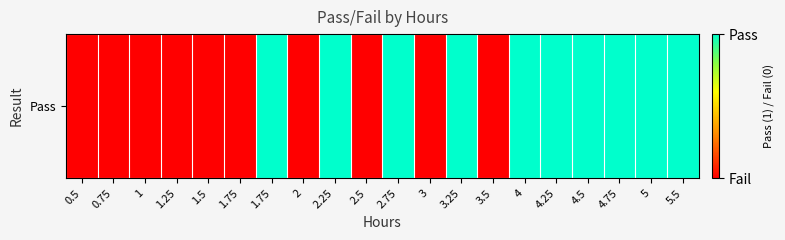

Where is the data nearest to the value 0?

0.5